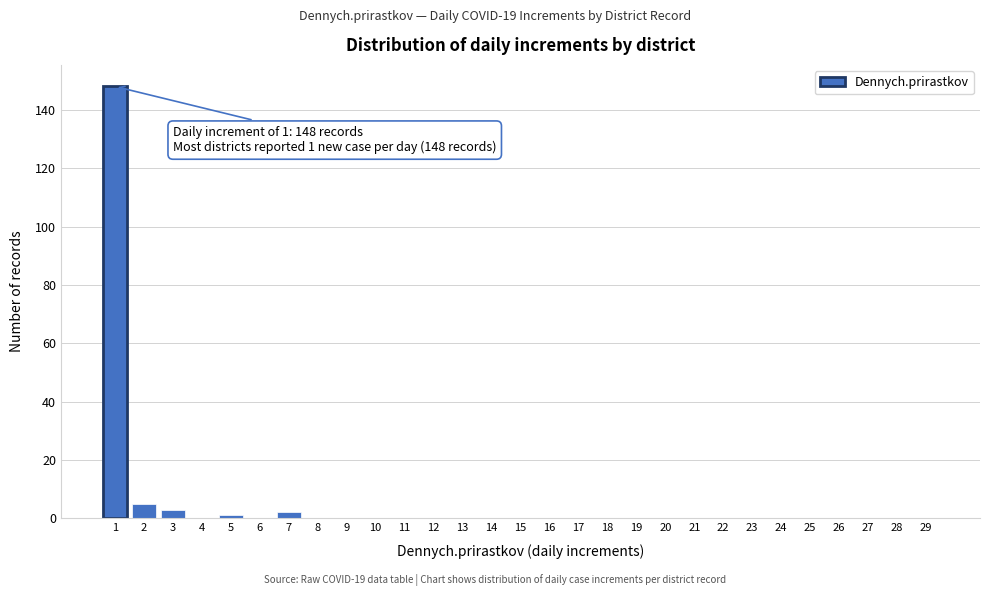

Reading left to right, what are all the values shown in this chart?

1=148	2=5	3=3	4=0	5=1	6=0	7=2	8=0	9=0	10=0	11=0	12=0	13=0	14=0	15=0	16=0	17=0	18=0	19=0	20=0	21=0	22=0	23=0	24=0	25=0	26=0	27=0	28=0	29=0